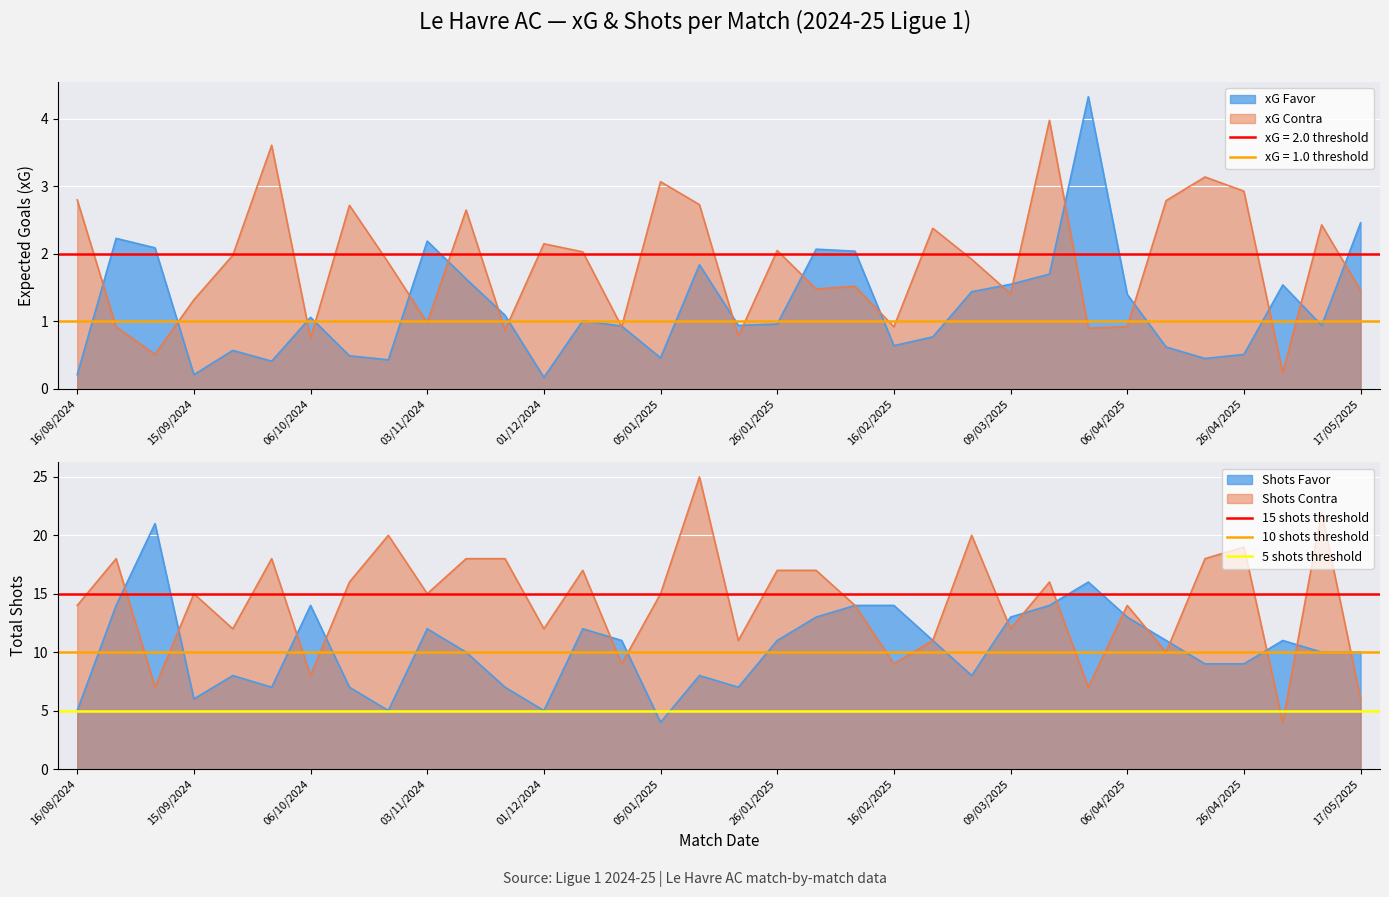

Which series has the largest total across all categories?

15 shots threshold